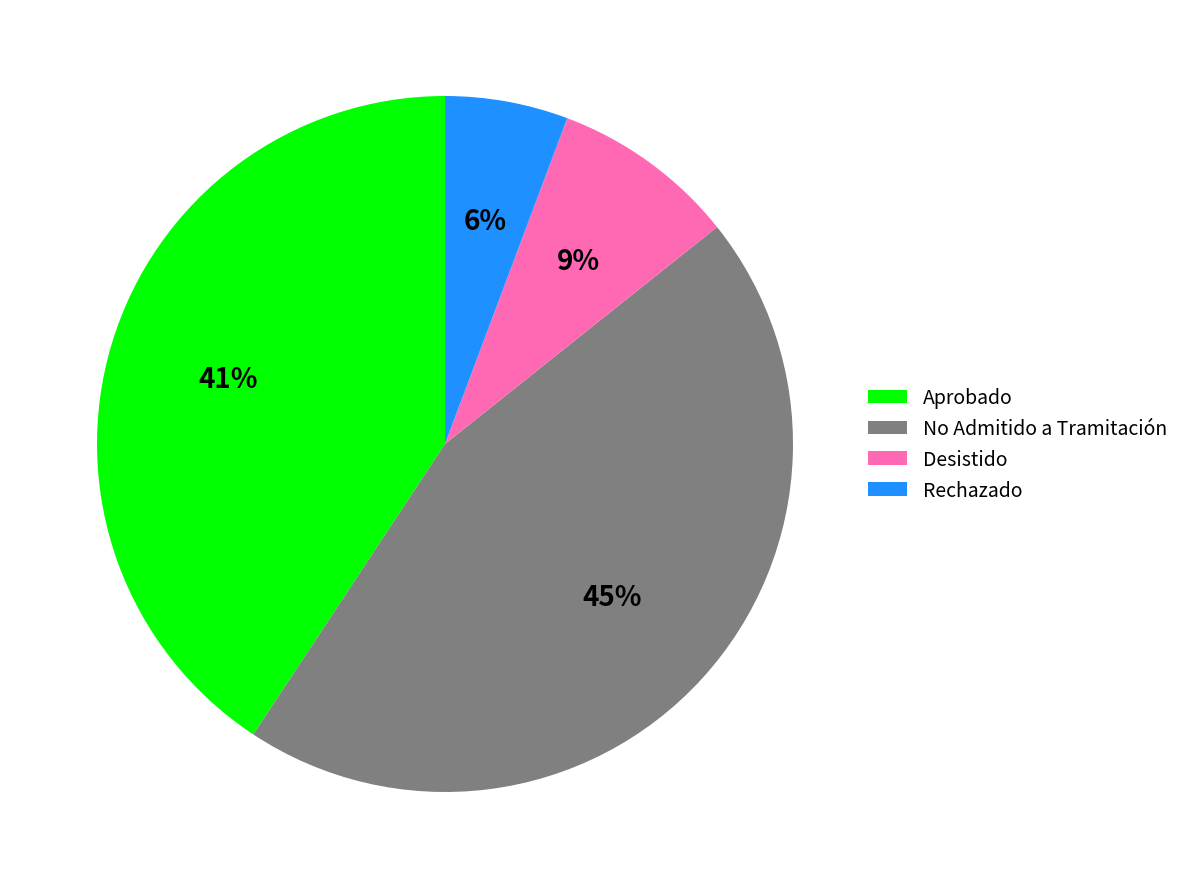

Approximately how many times larger is the value at Desistido compared to Rechazado?

1.5